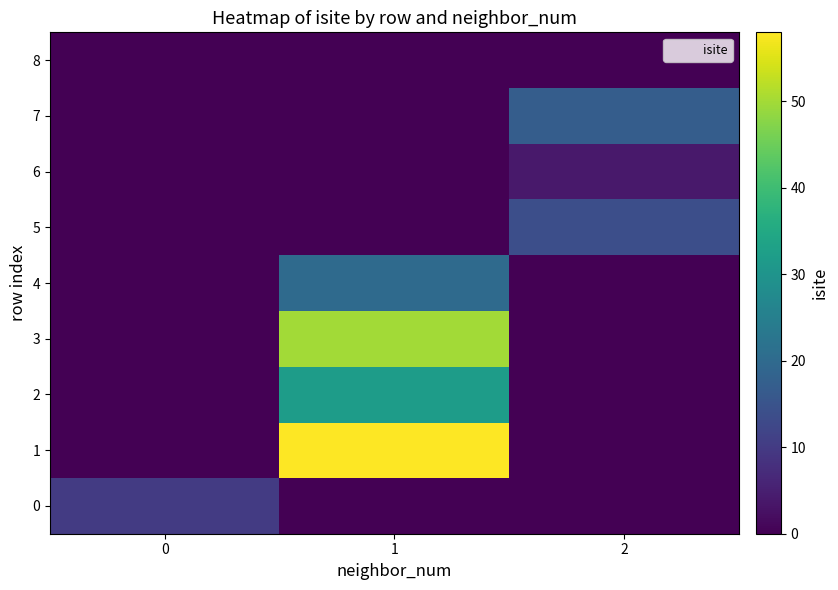

Rank the series at 1 from highest to lowest value.

row_1, row_3, row_2, row_4, row_0, row_5, row_6, row_7, row_8